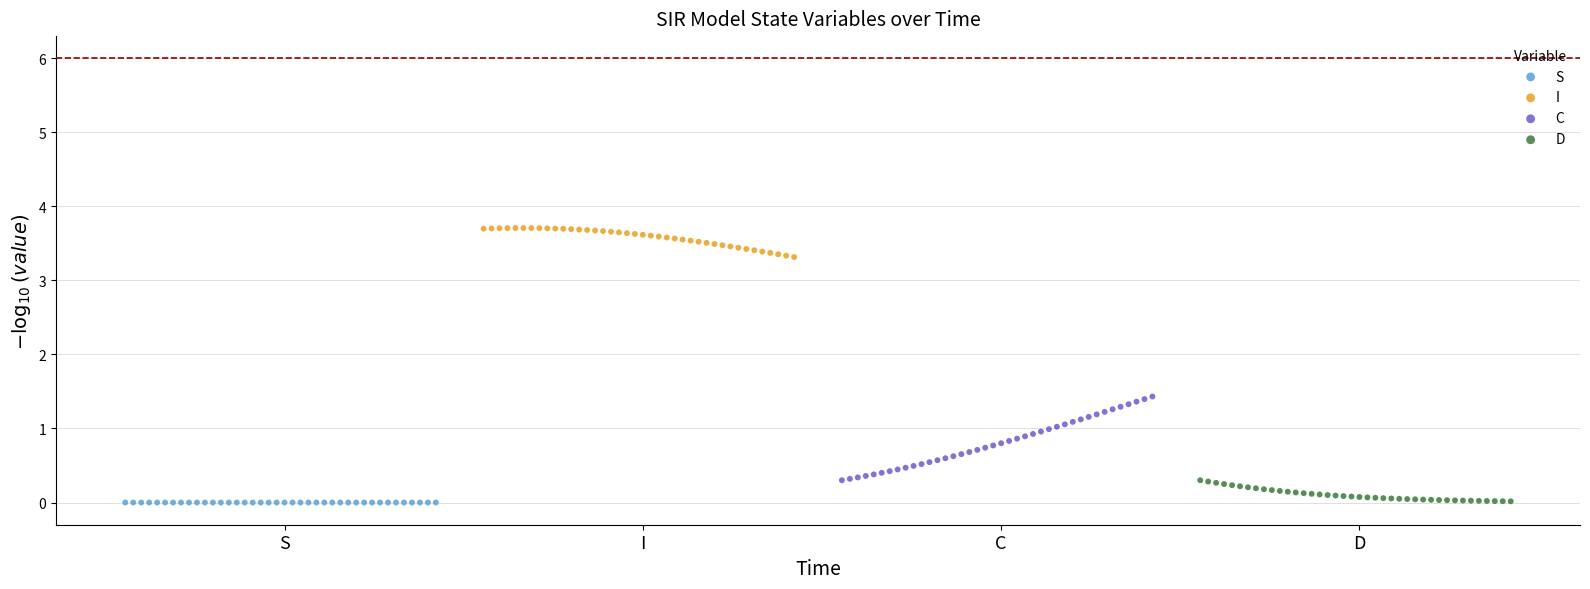

What are all the series names shown in the legend?

S, I, C, D